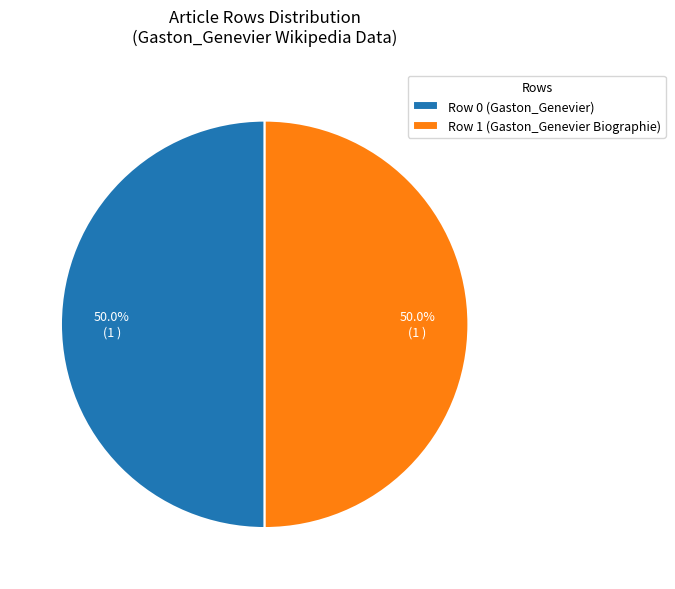

What is the ratio of the value at Row 0 (Gaston_Genevier) to the value at Row 1 (Gaston_Genevier Biographie)?

1.0